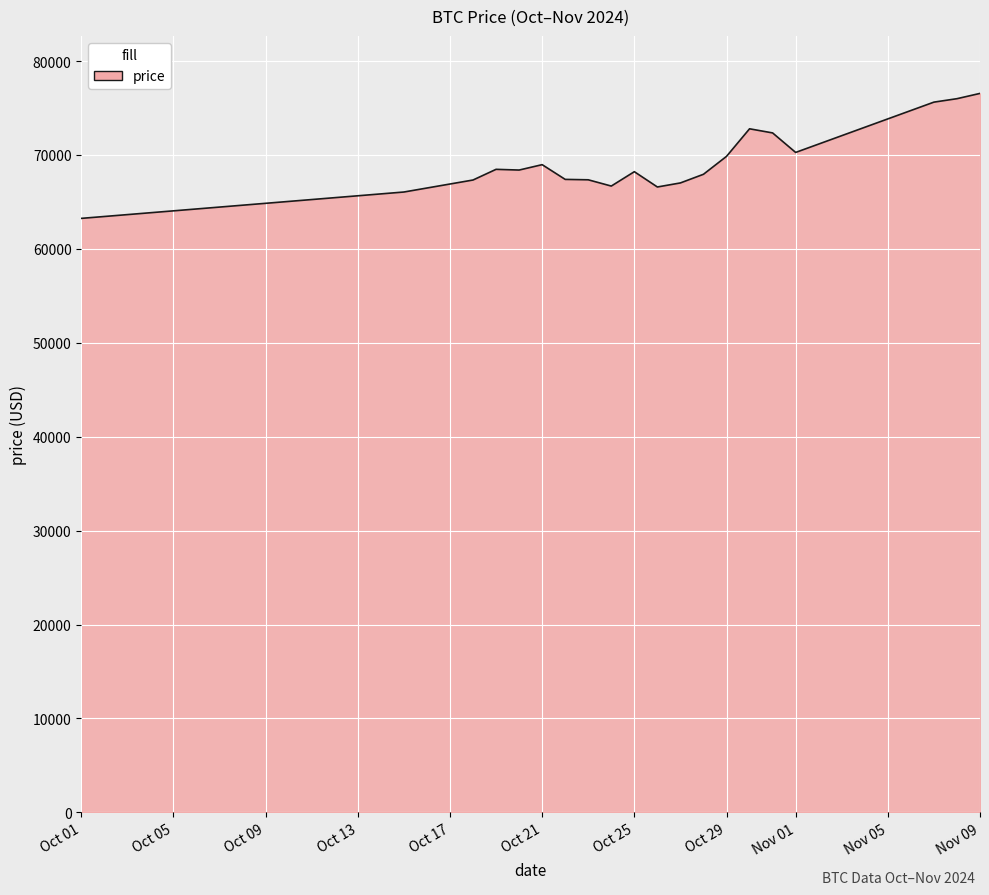

What is the maximum value shown in the chart?

76550.0